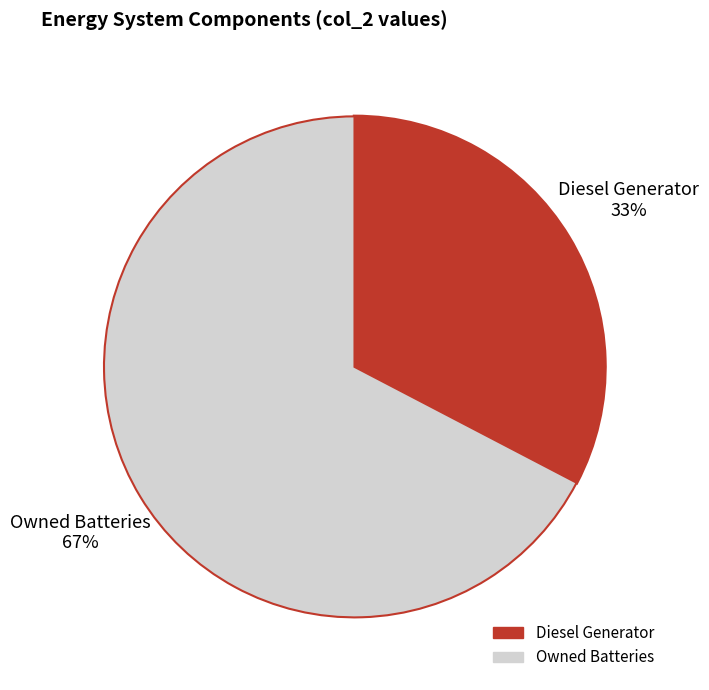

Is there any slice that represents more than half of the pie?

Yes